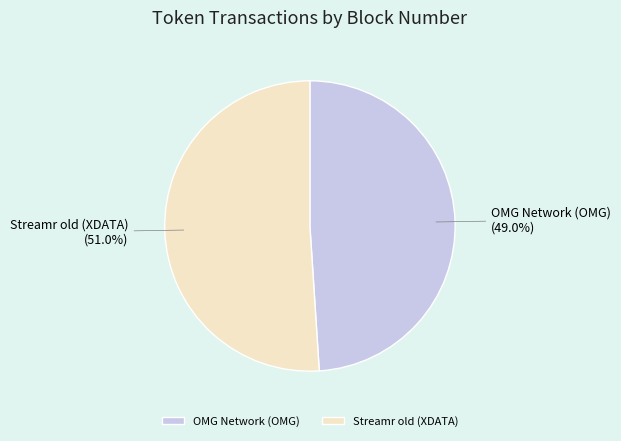

Is there any slice that represents more than half of the pie?

Yes